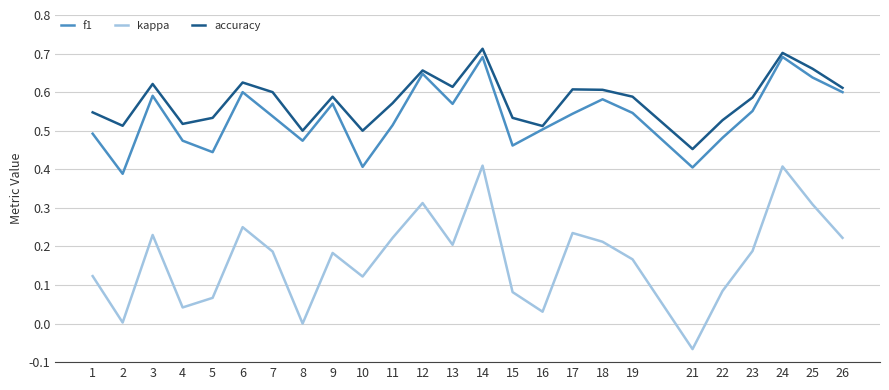

Which series has the largest range (max minus min)?

kappa